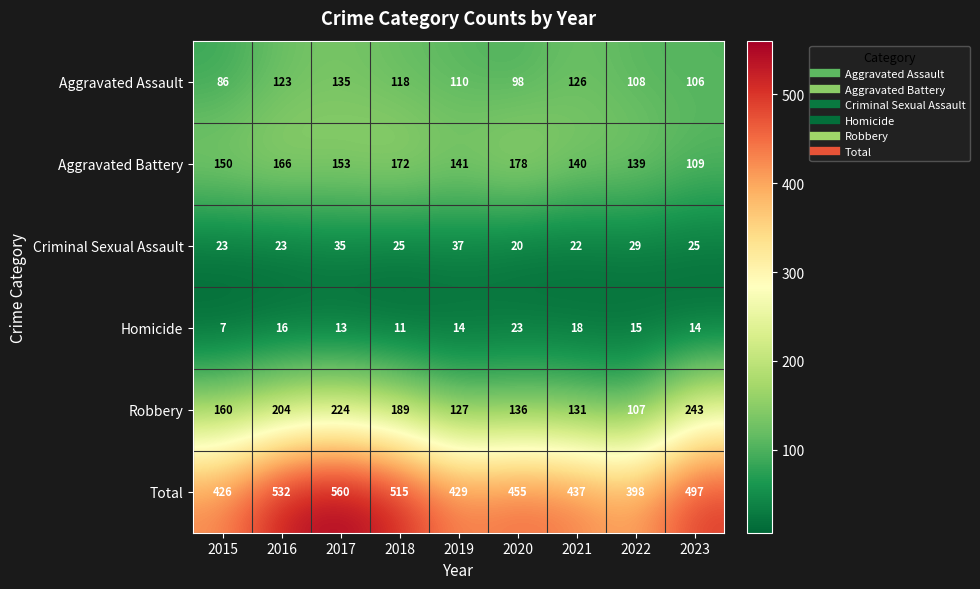

The Homicide series shows 8 at 2023. True or false?

False